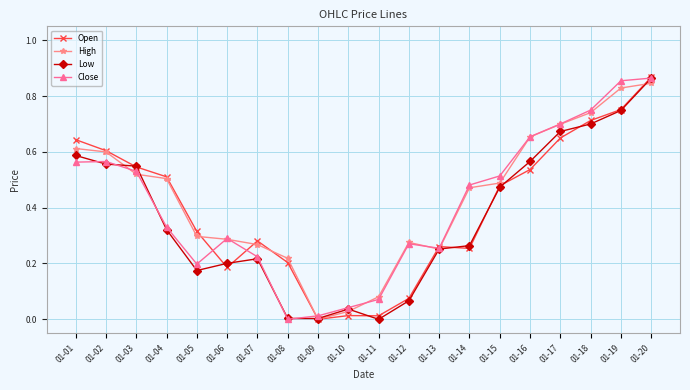

True or false: Close has a value of 0.4 at 01-02.

False